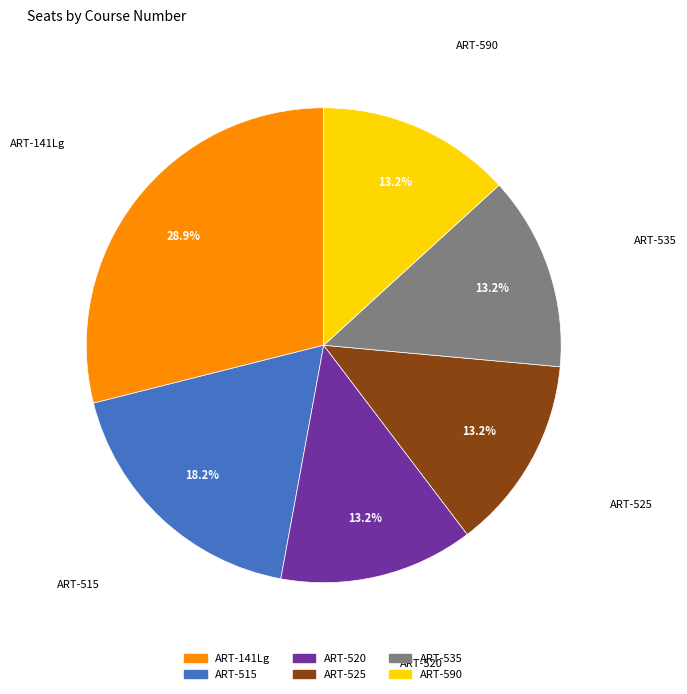

Approximately how many times larger is the value at ART-141Lg compared to ART-520?

2.2